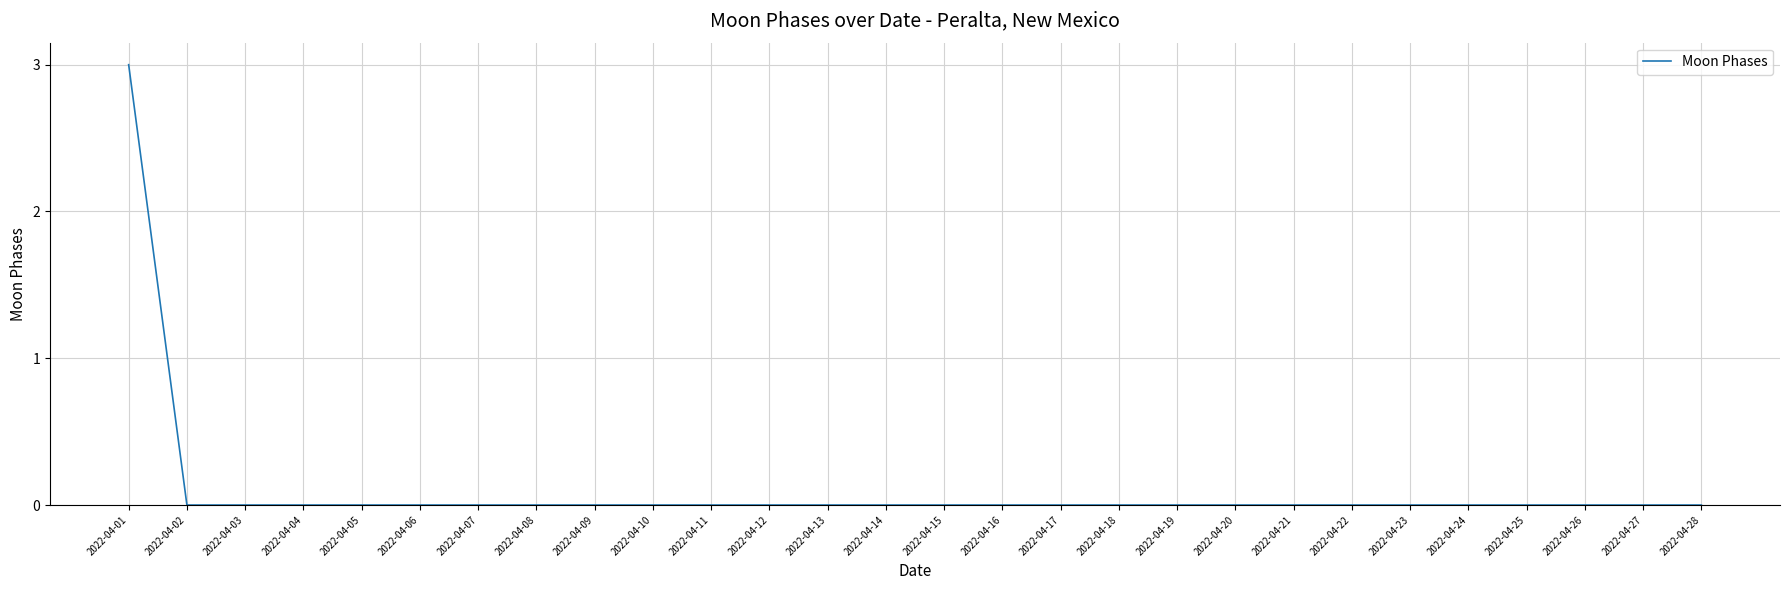

What is the maximum value shown in the chart?

3